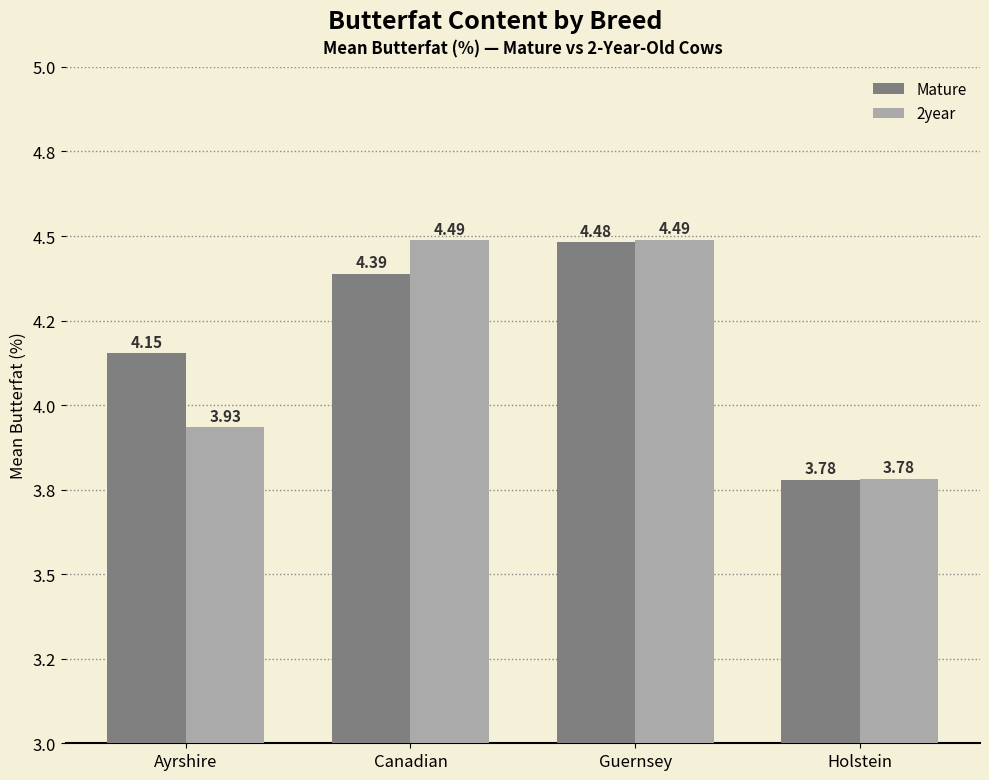

At which category is the sum across all series the highest?

Guernsey